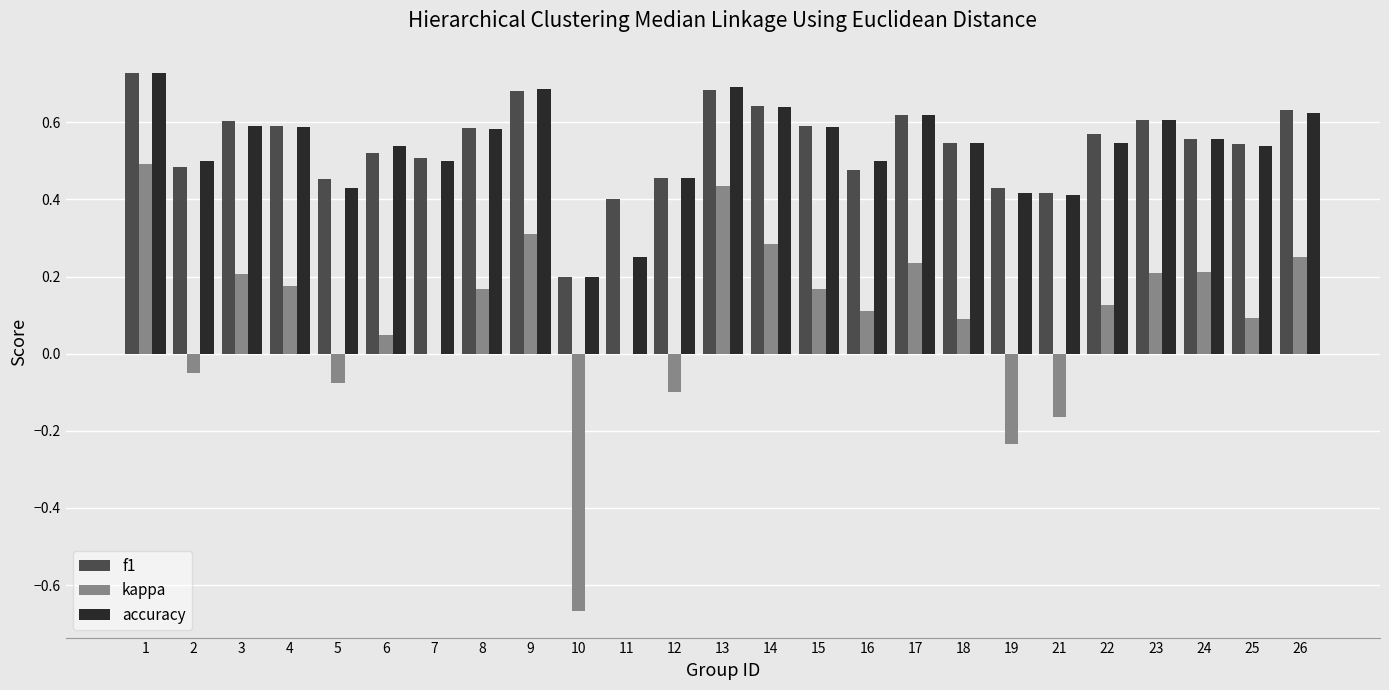

What are all the series names shown in the legend?

f1, kappa, accuracy